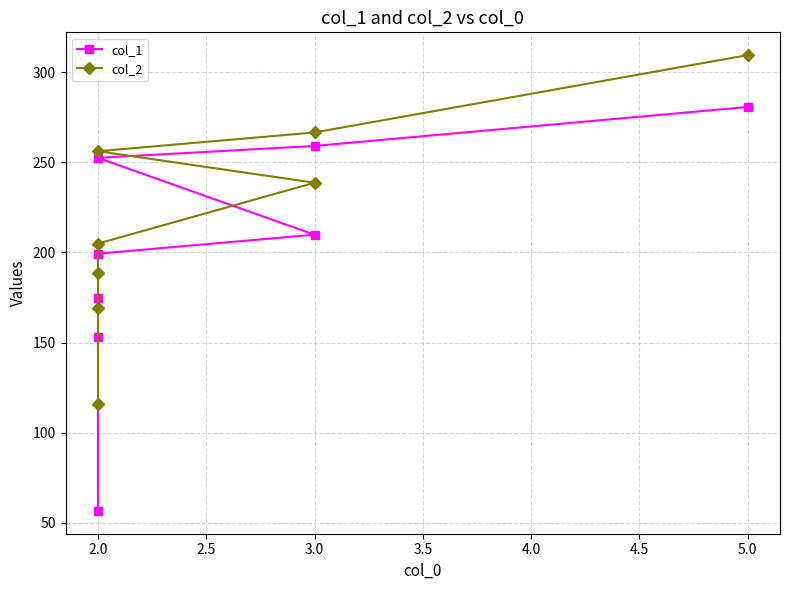

The value of col_2 at 2.0 is 297.0. True or false?

False